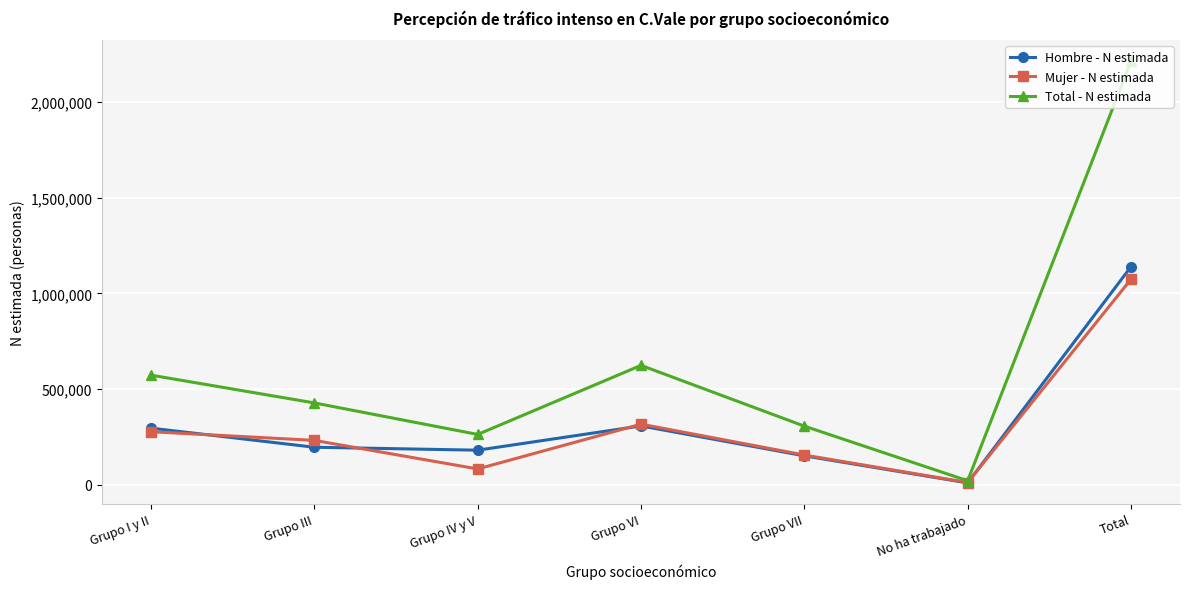

Which series has the largest total across all categories?

Total - N estimada